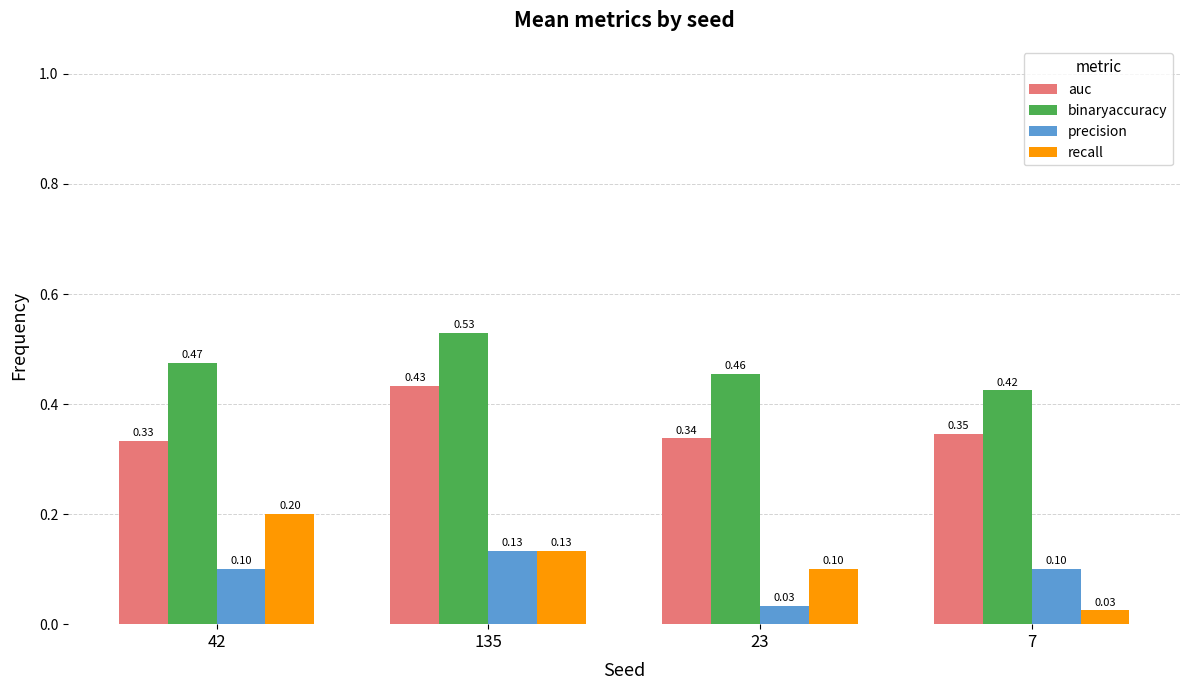

At which category is the sum across all series the highest?

135